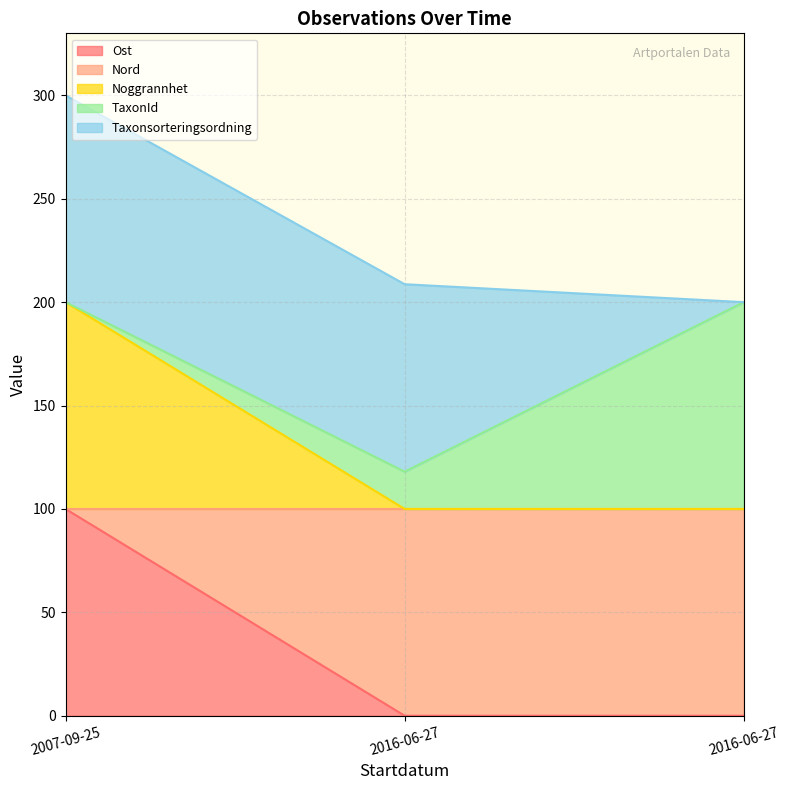

Rank the categories by Ost value from highest to lowest.

2007-09-25, 2016-06-27, 2016-06-27